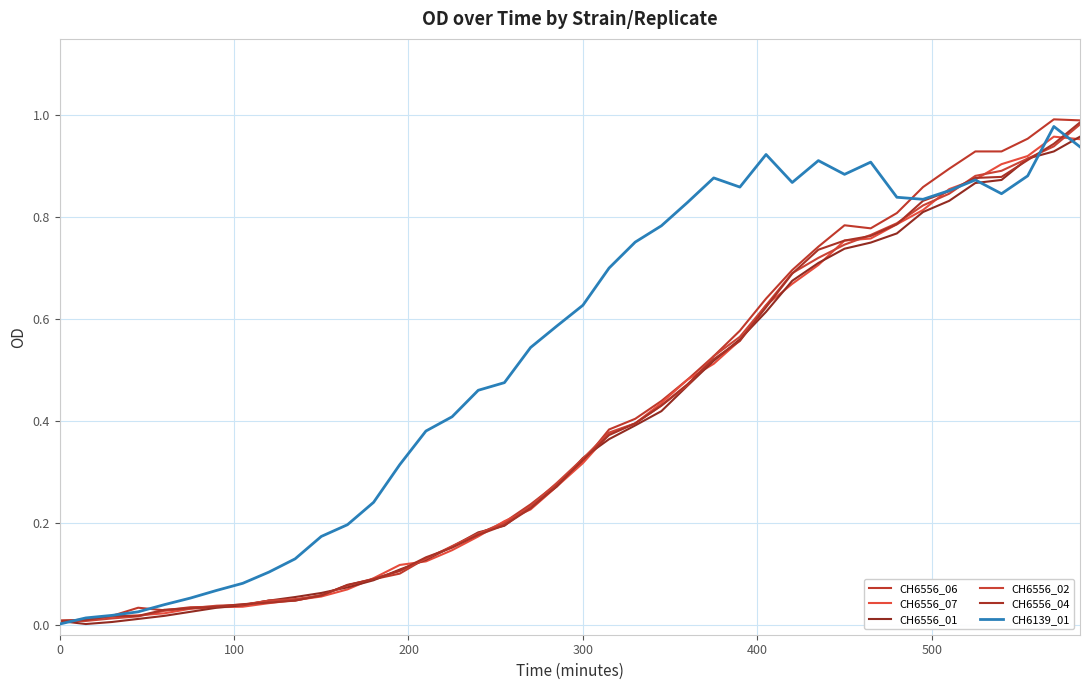

What is the difference between the maximum and second lowest values in the CH6556_07 series?

0.9